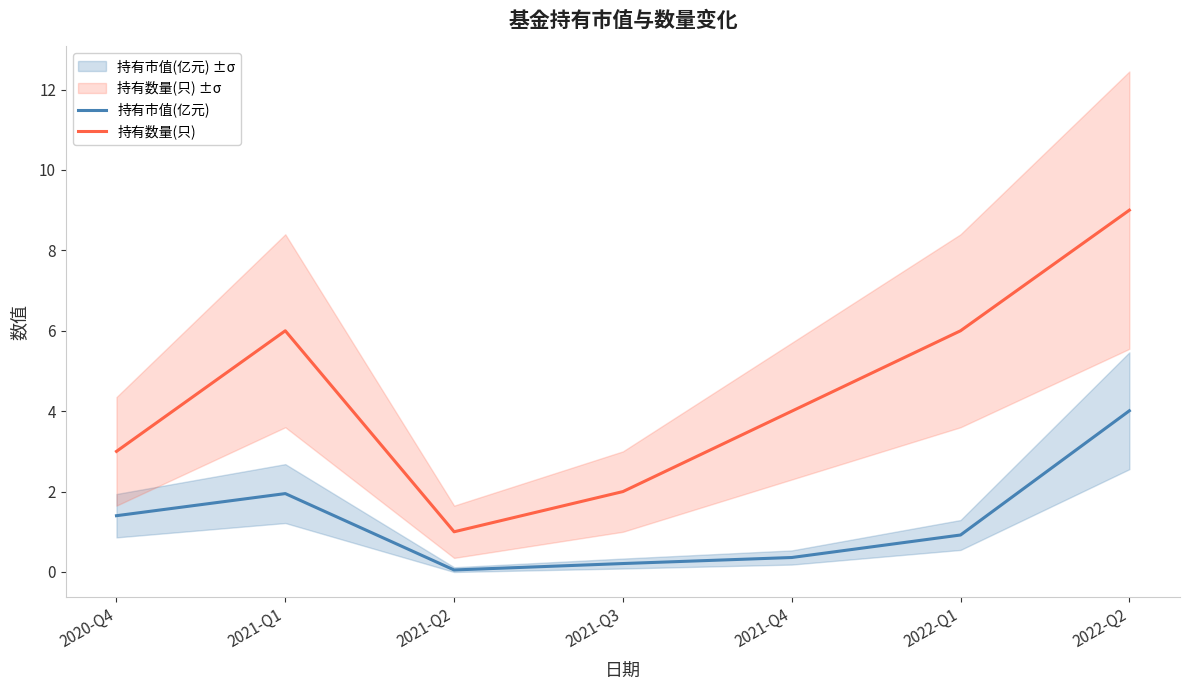

What is the difference between the 持有市值(亿元) values at 2021-Q4 and 2021-Q3?

0.1